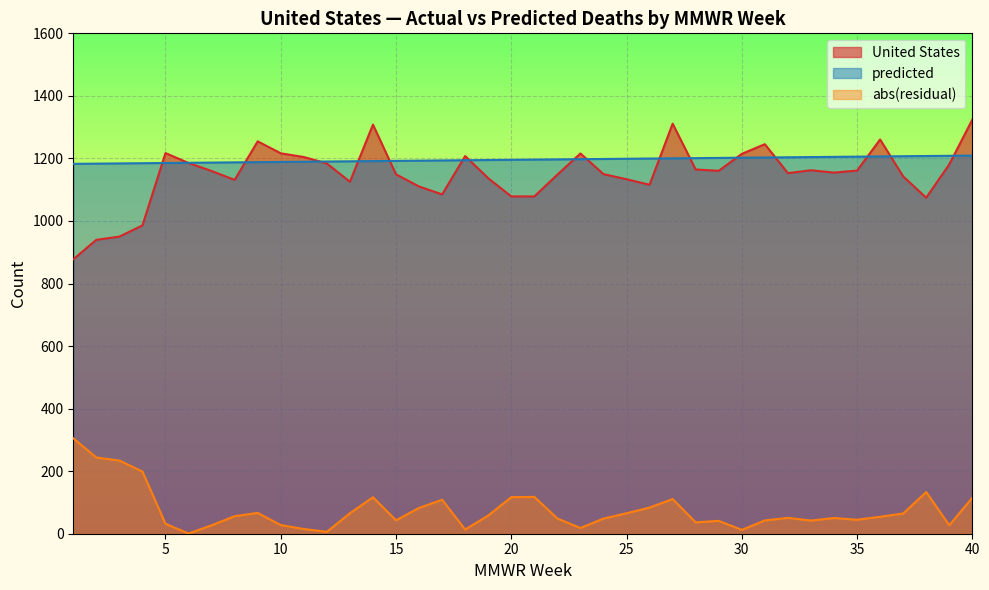

True or false: United States has more than 1 interior local peaks.

True